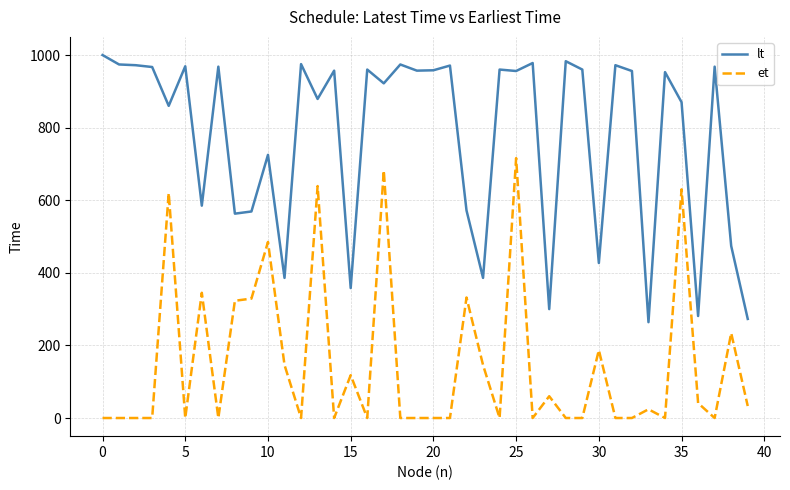

Rank the series by their average value, from lowest to highest.

et, lt